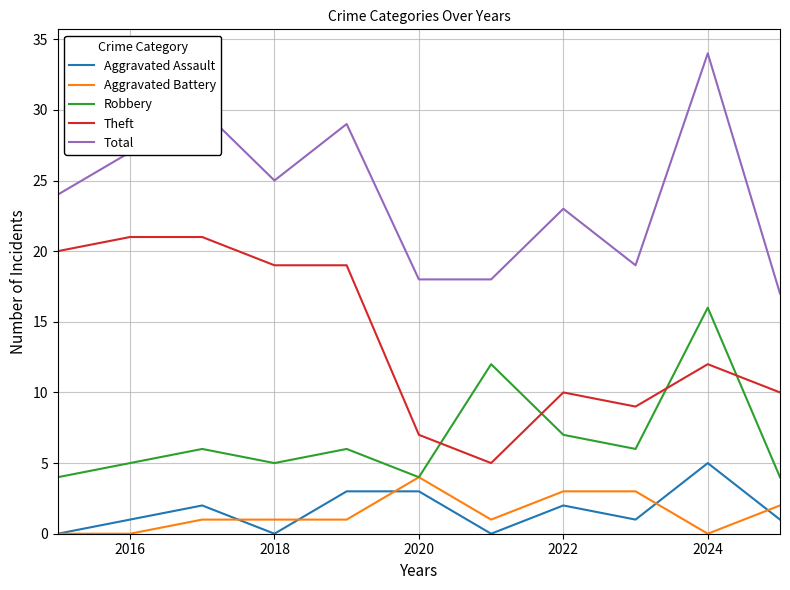

What is the maximum value shown in the chart?

34